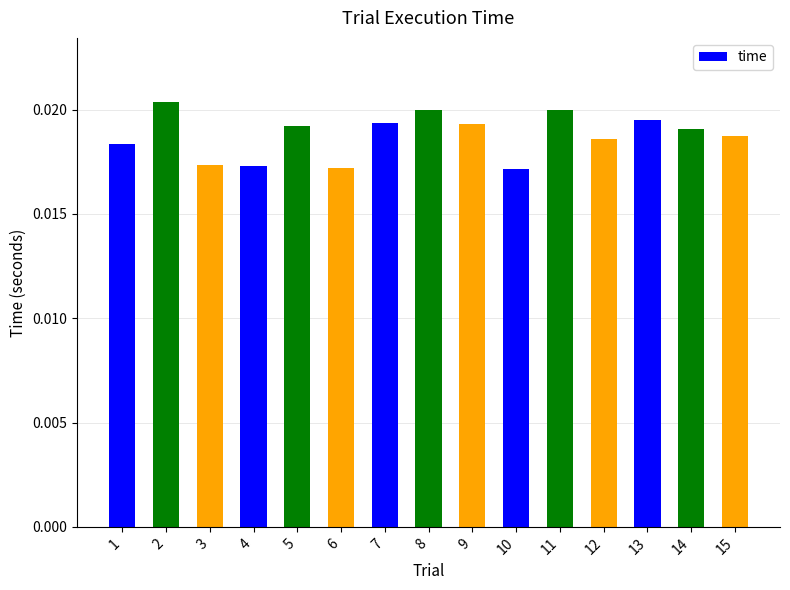

Which has a higher value, 3 or 7?

7